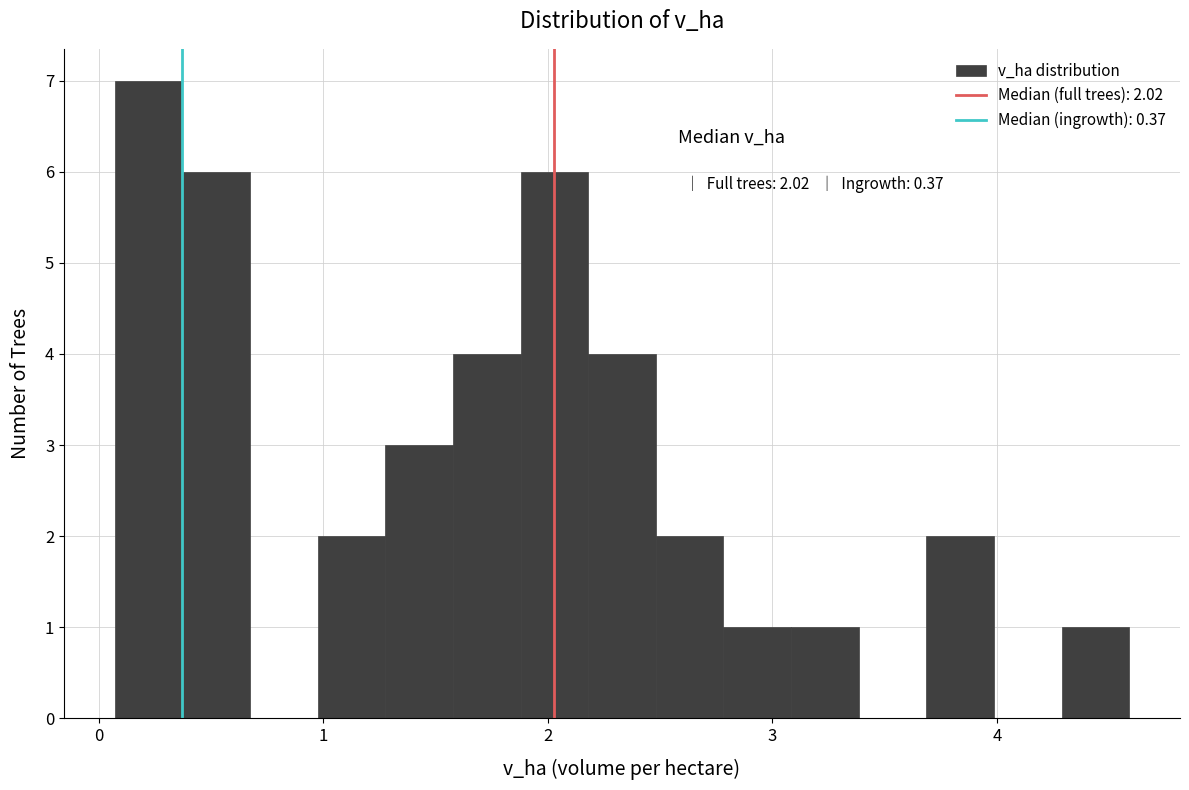

Around what value on the x-axis is the tallest bar? Give the approximate position of its centre, as read against the axis.

0.2